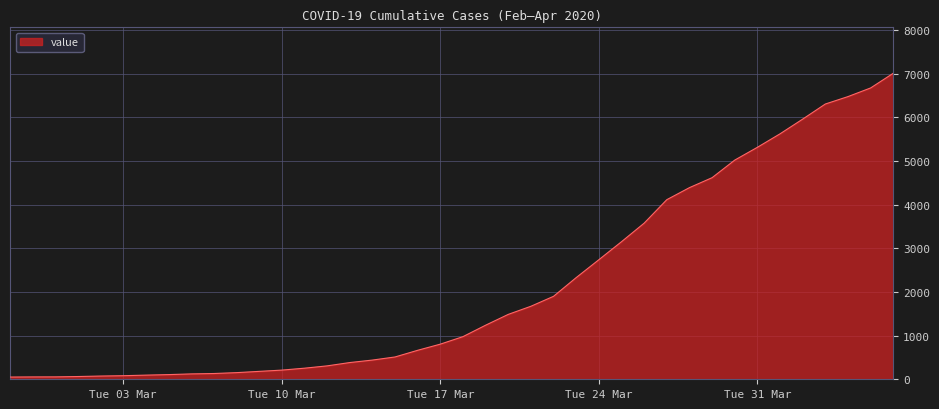

How many distinct data groups are displayed?

1